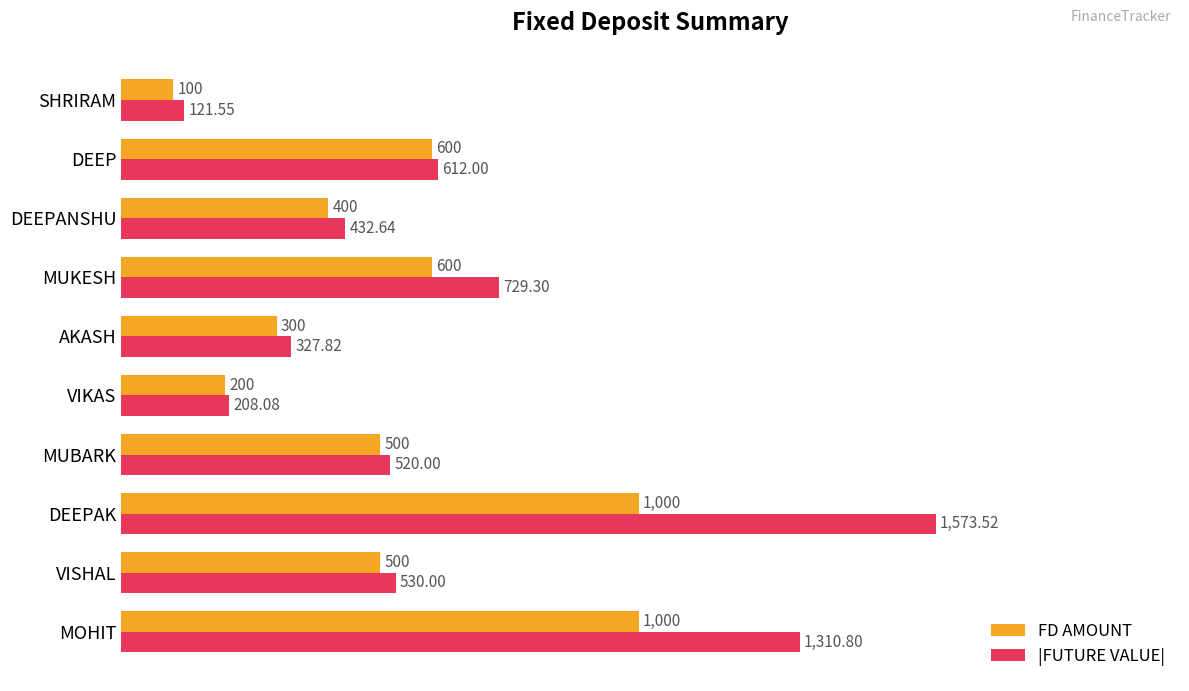

What are all the series names shown in the legend?

FD AMOUNT, |FUTURE VALUE|